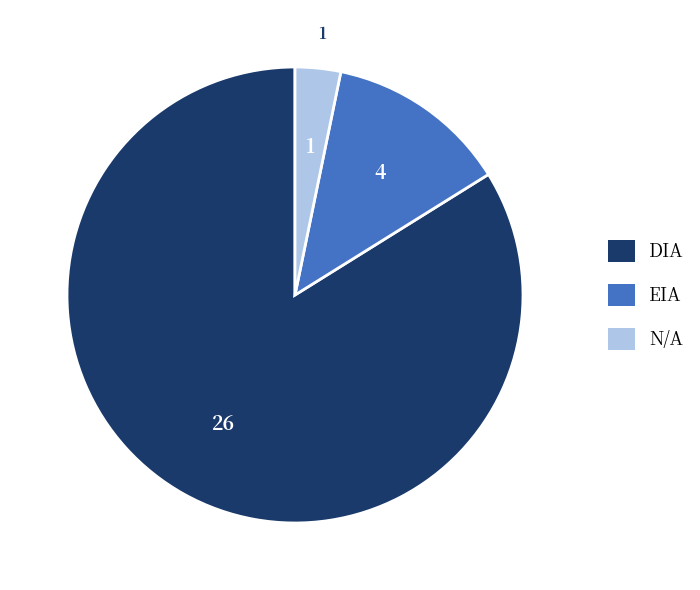

What is the ratio of the value at DIA to the value at EIA?

6.5